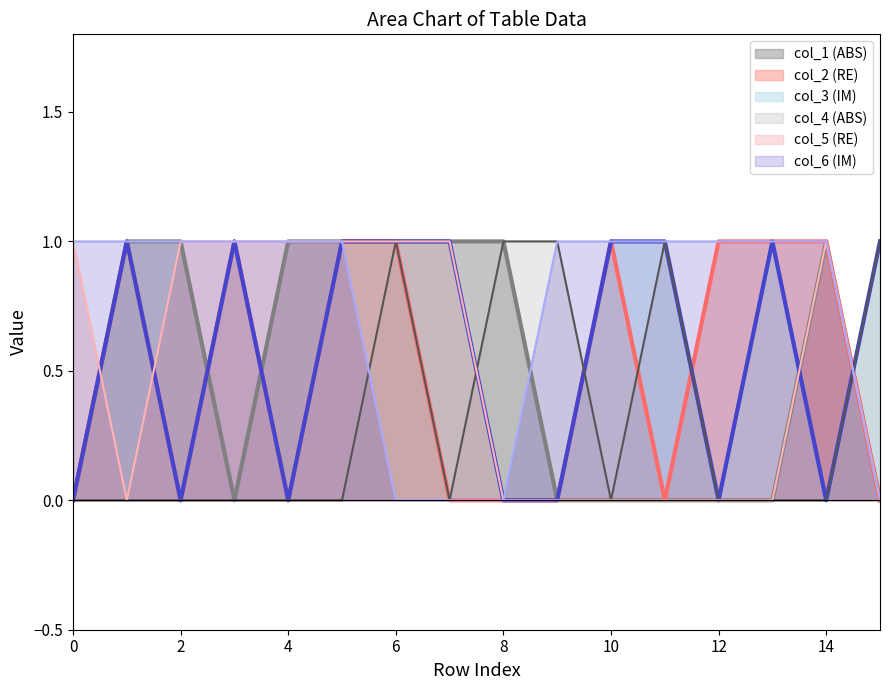

After their last crossing, which series has the higher values: col_3 or col_1?

col_3